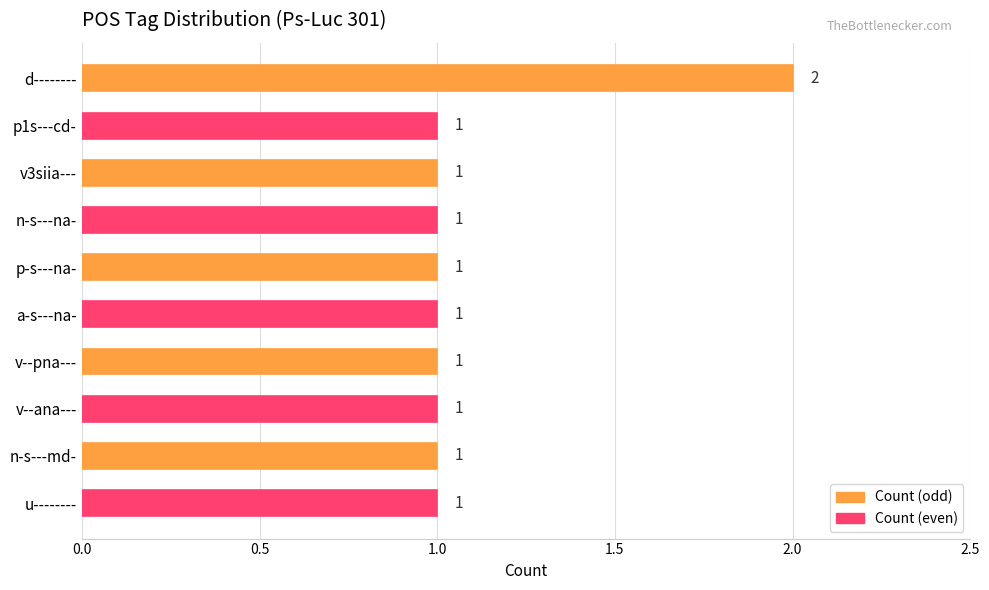

Count the values in the range 1 to 2.

10